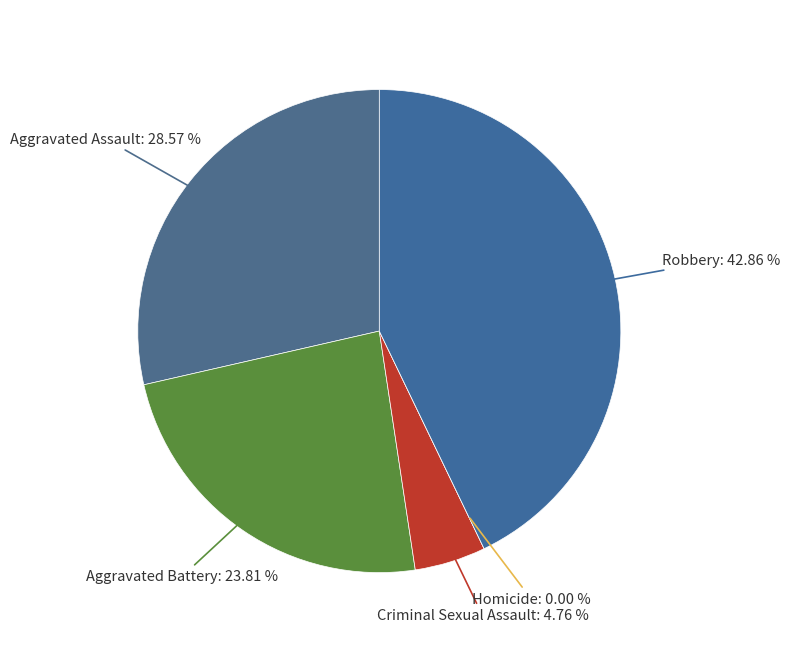

To the nearest percent, what is the difference between the largest and smallest slice percentages?

43%